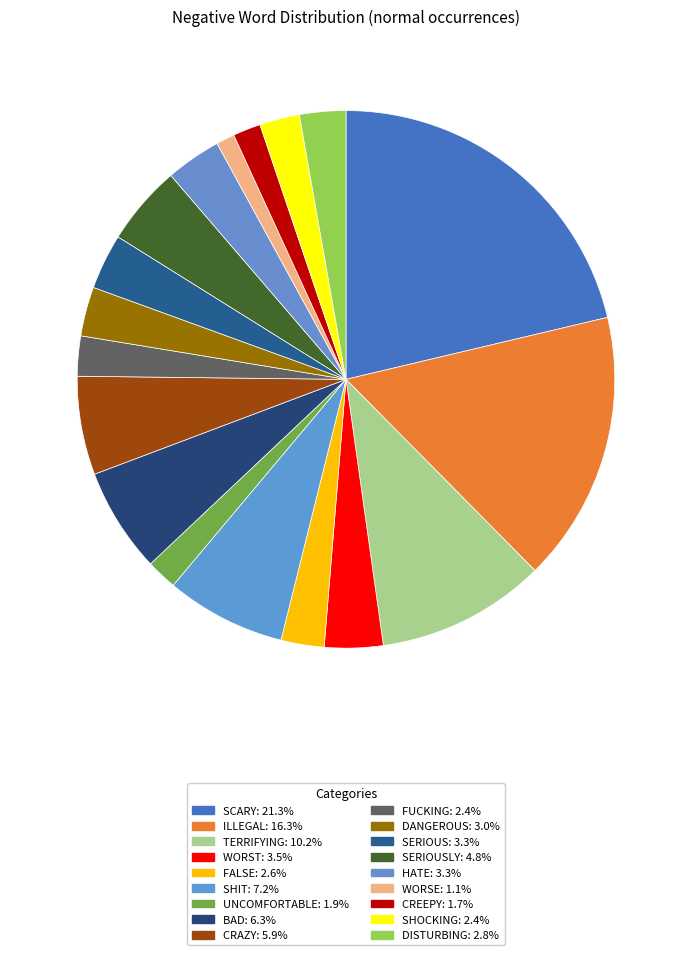

How many slices are in this pie chart?

18